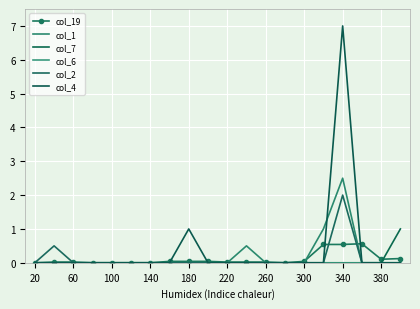

True or false: col_19 and col_6 cross at least once.

False